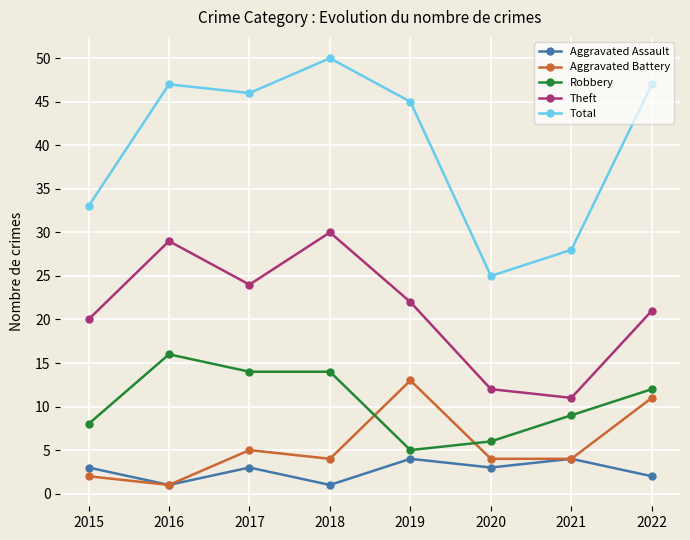

How many data points does each series have?

8